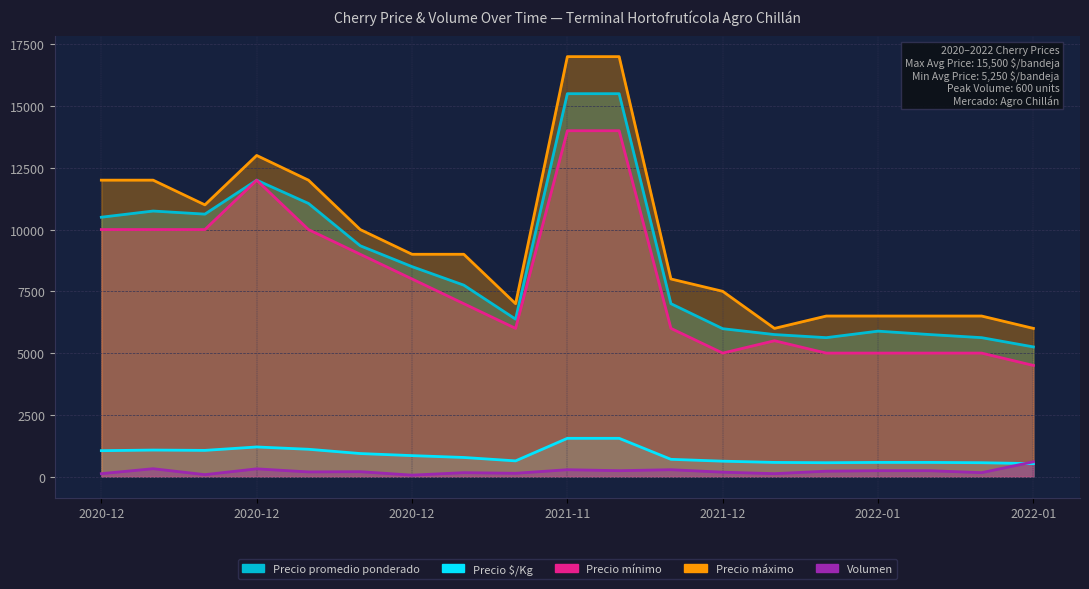

Does the chart have visible grid lines?

Yes